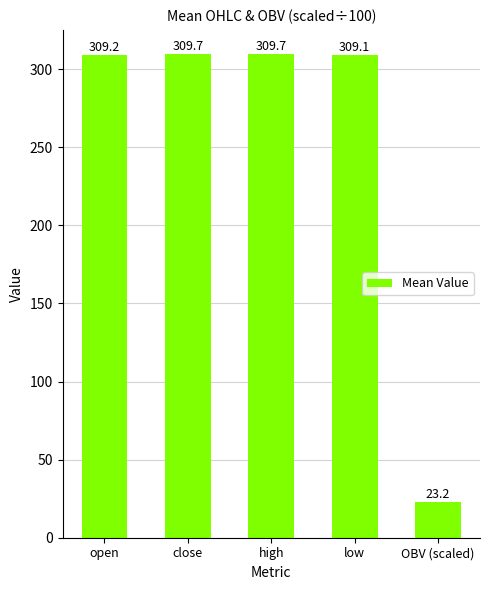

Read the value at OBV (scaled).

23.2